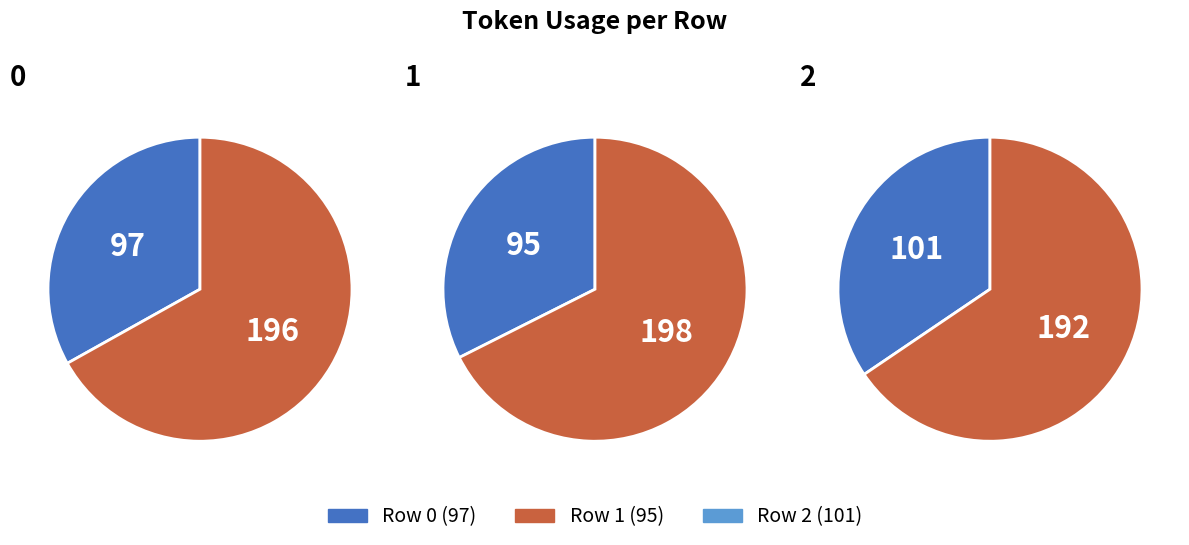

How many segments does this pie chart have?

3